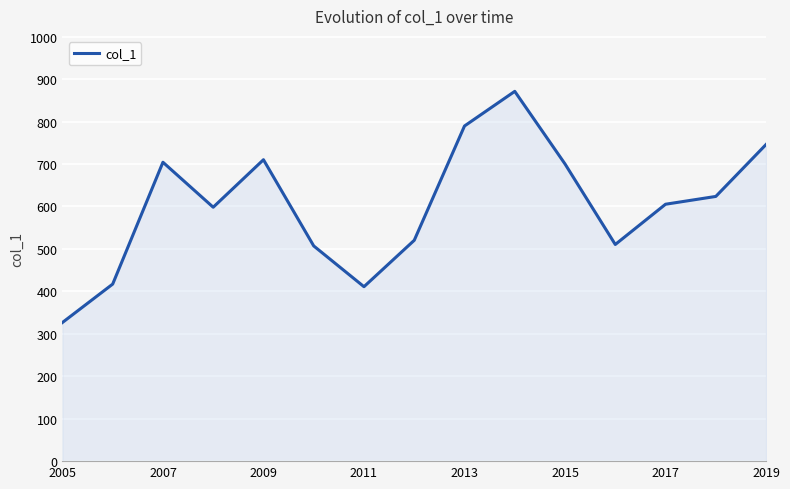

What is the difference between the maximum and minimum values?

544.5